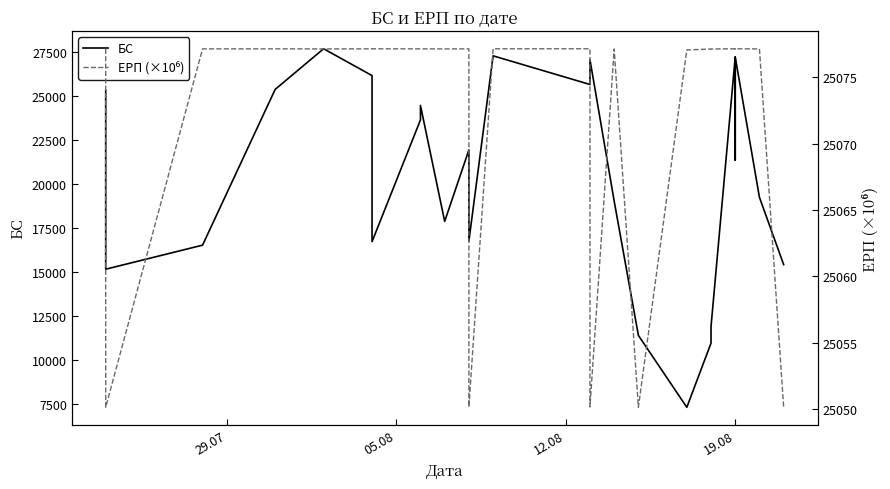

Does the chart have visible grid lines?

No